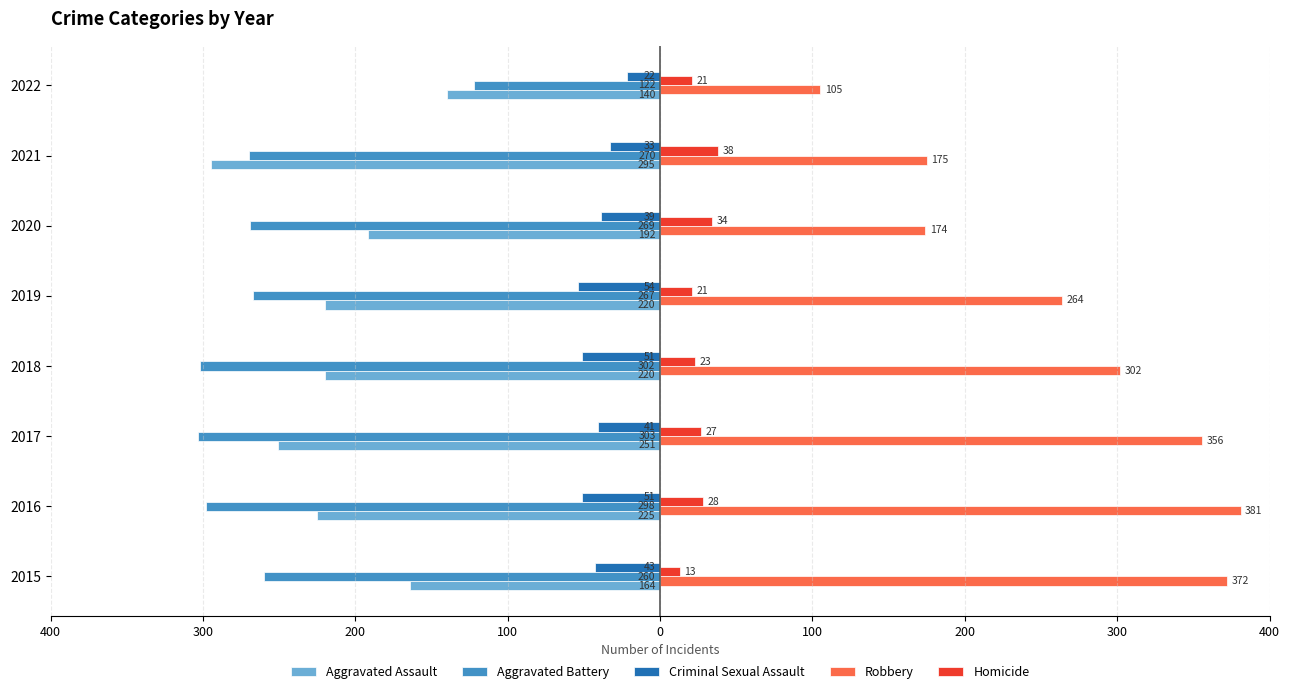

What is the minimum value for Criminal Sexual Assault?

-54